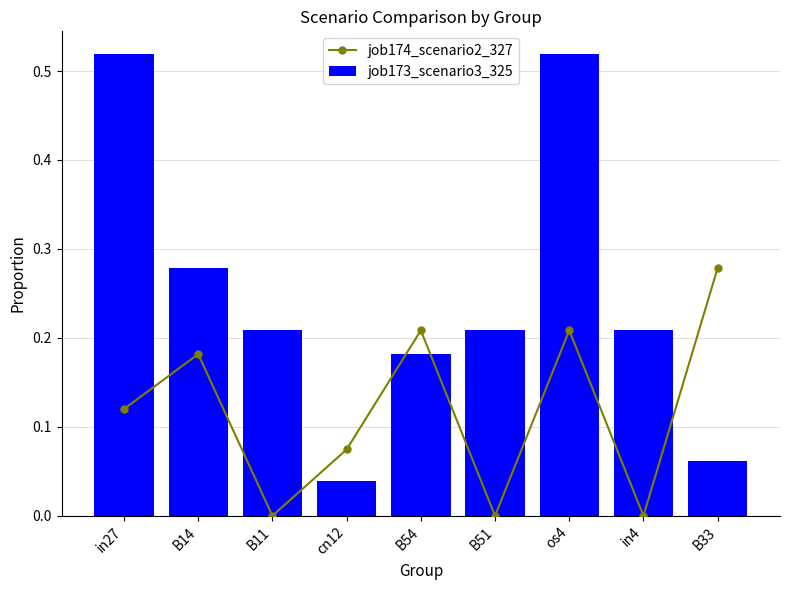

Reading right to left, extract all data points from this chart.

job174_scenario2_327: 0.3	0.0	0.2	0.0	0.2	0.1	0.0	0.2	0.1
job173_scenario3_325: 0.1	0.2	0.5	0.2	0.2	0.0	0.2	0.3	0.5